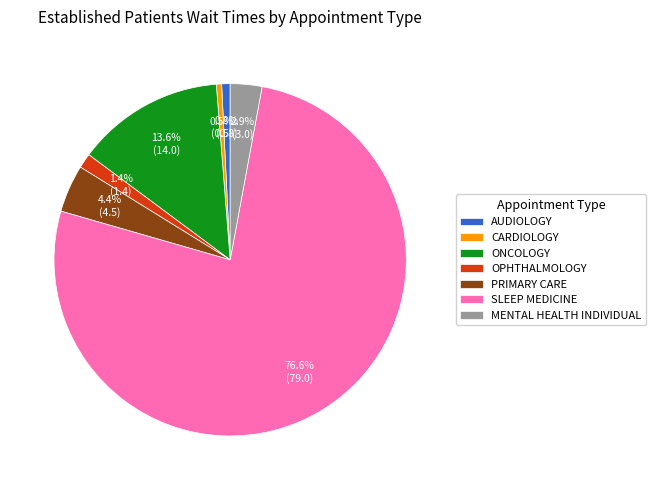

Which category has the biggest portion of the pie?

SLEEP MEDICINE